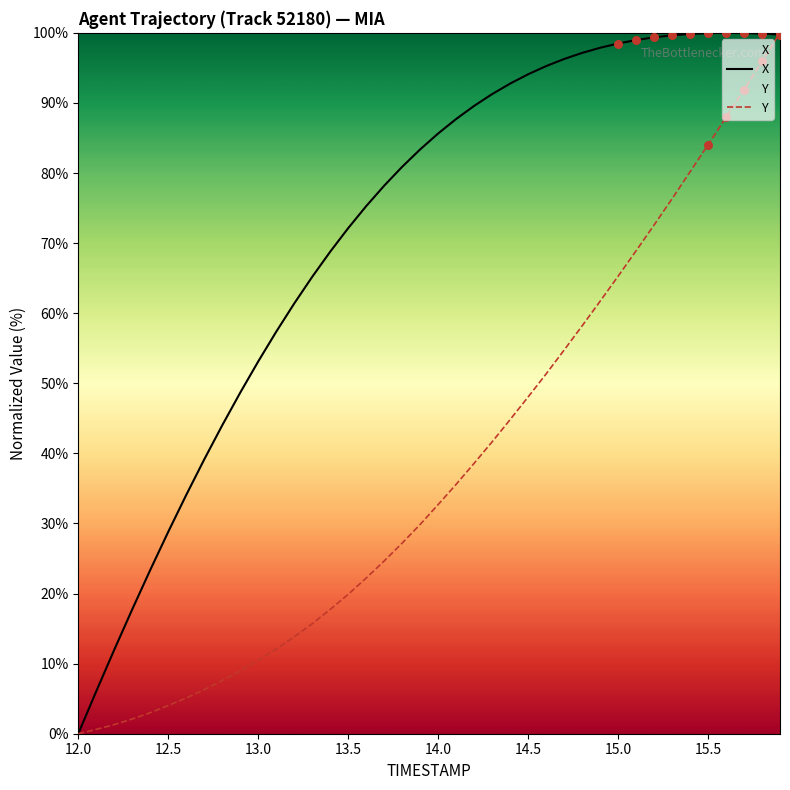

At how many categories does at least one series exceed 17?

37